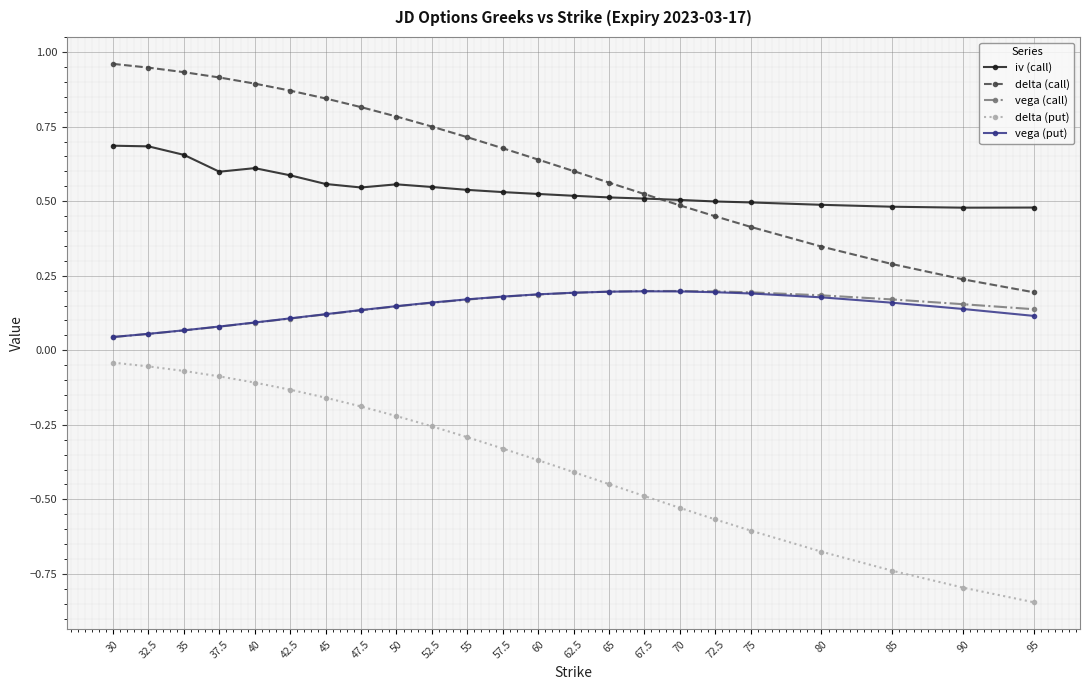

What is the label of the 14th point from the left?

62.5